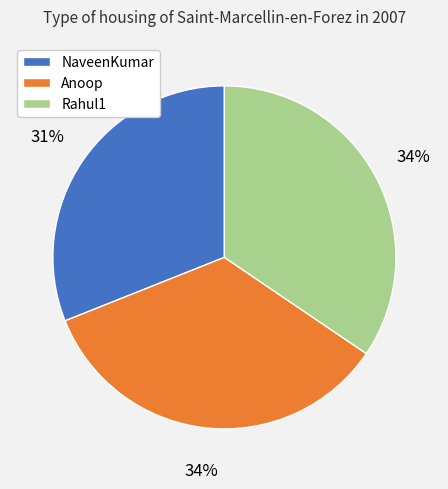

To the nearest percent, what is the difference between the largest and smallest slice percentages?

3%